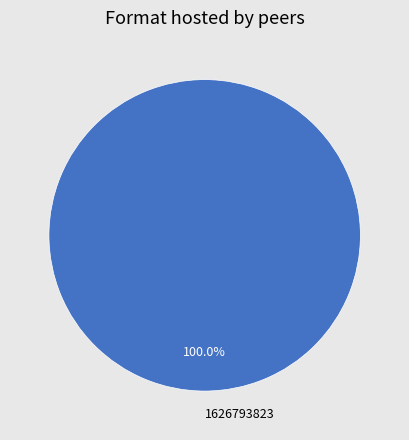

The 1626793823 slice represents 87% of the pie. True or false?

False